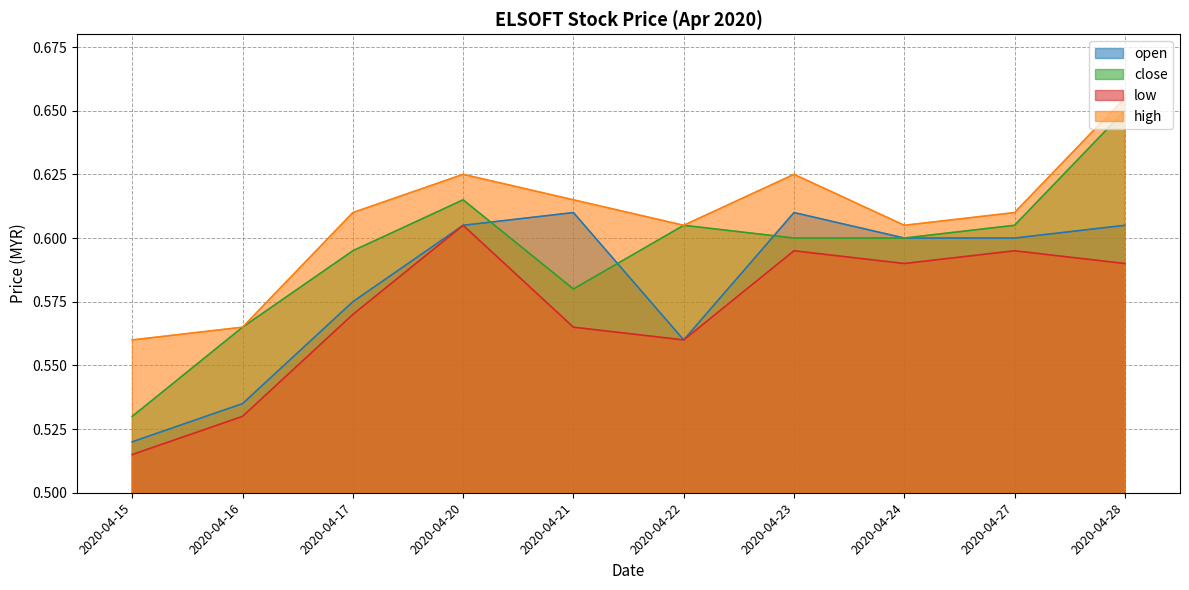

List the series in order of their overall mean, highest first.

high, close, open, low